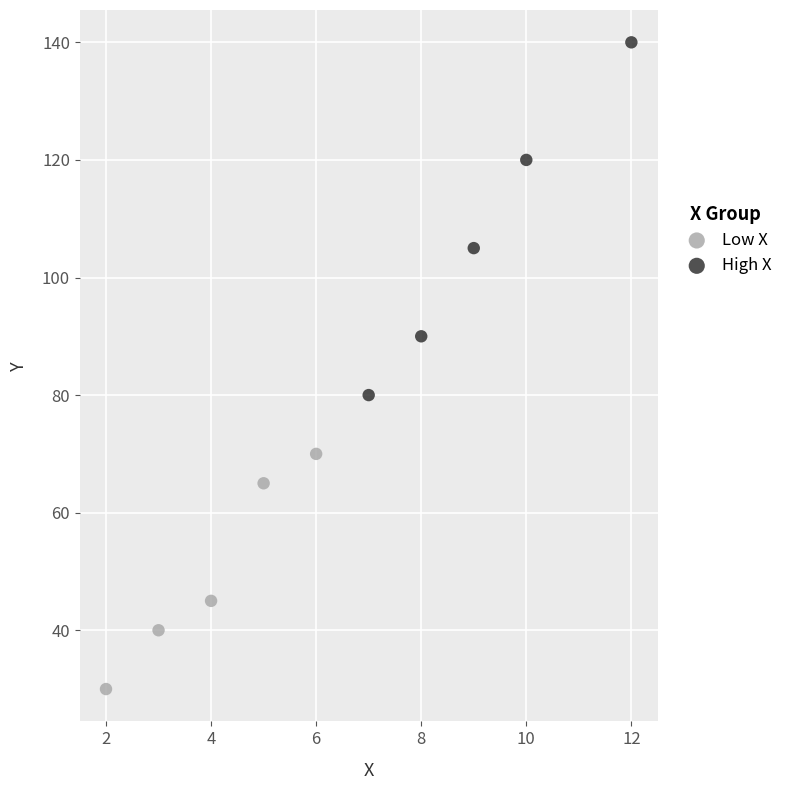

Which series contains the lowest Y value?

Low X